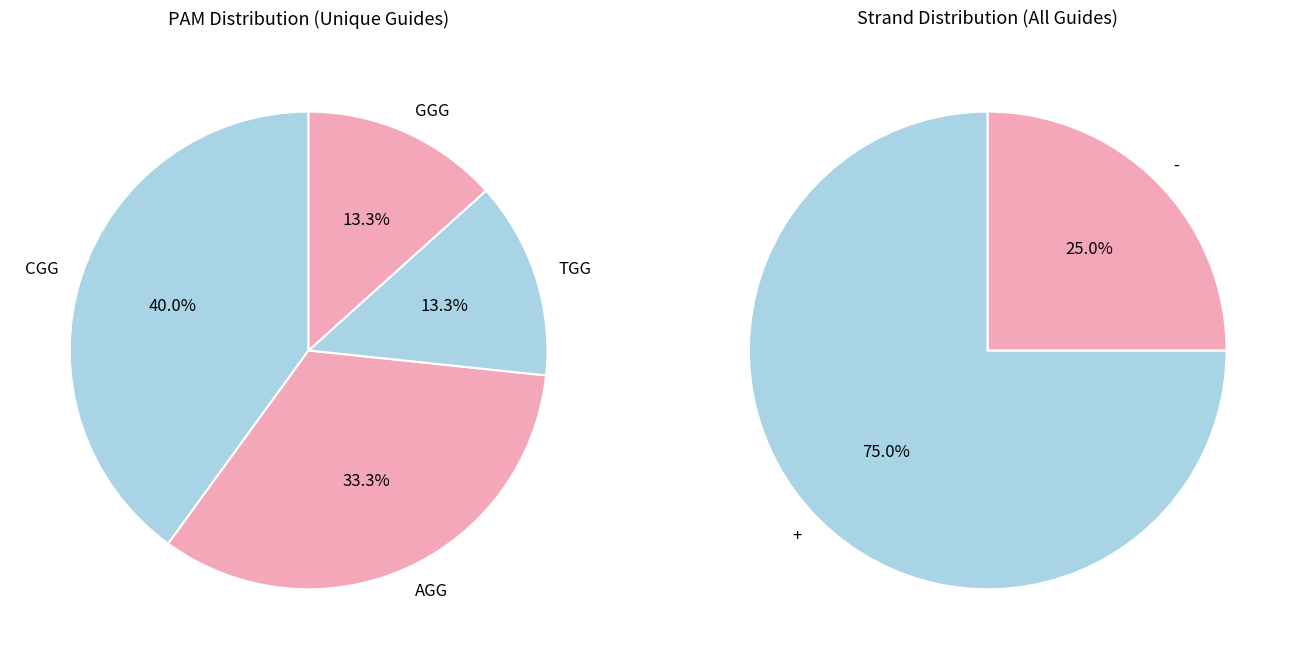

How many slices are in this pie chart?

6